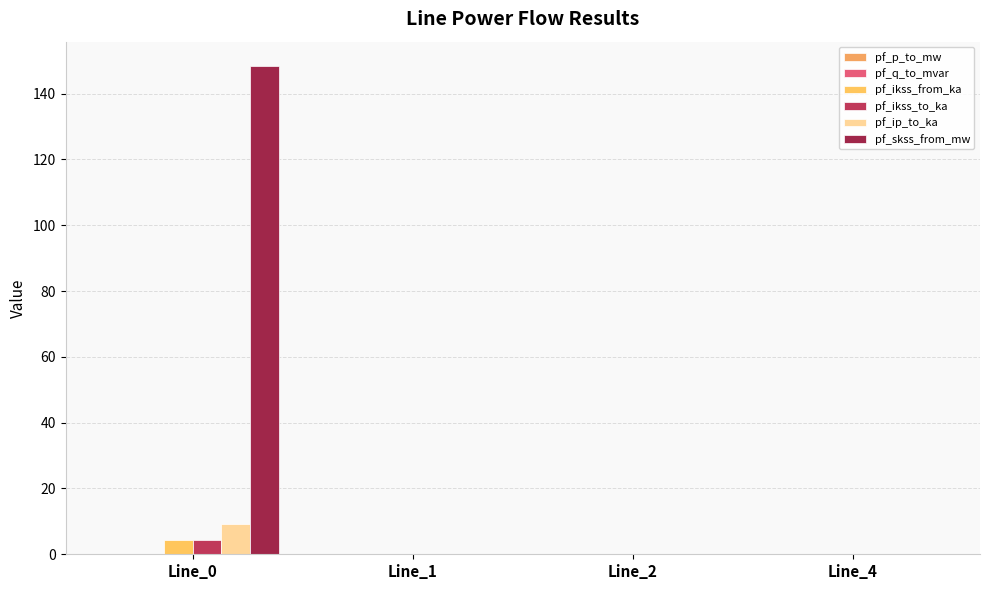

How many distinct data groups are displayed?

6